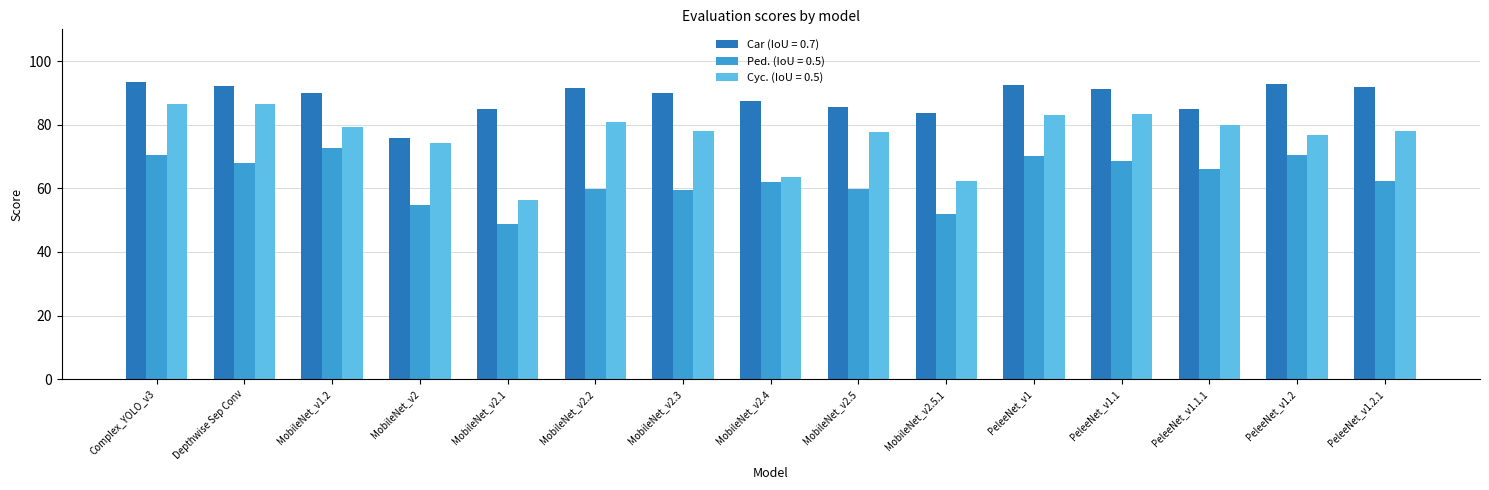

What position from the left is MobileNet_v2.5?

9